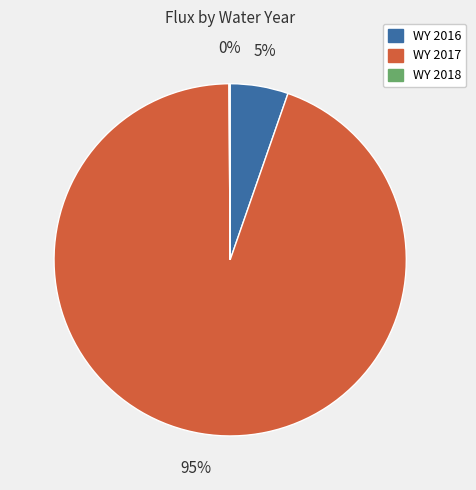

To the nearest percent, what percentage of the pie is WY 2017?

95%